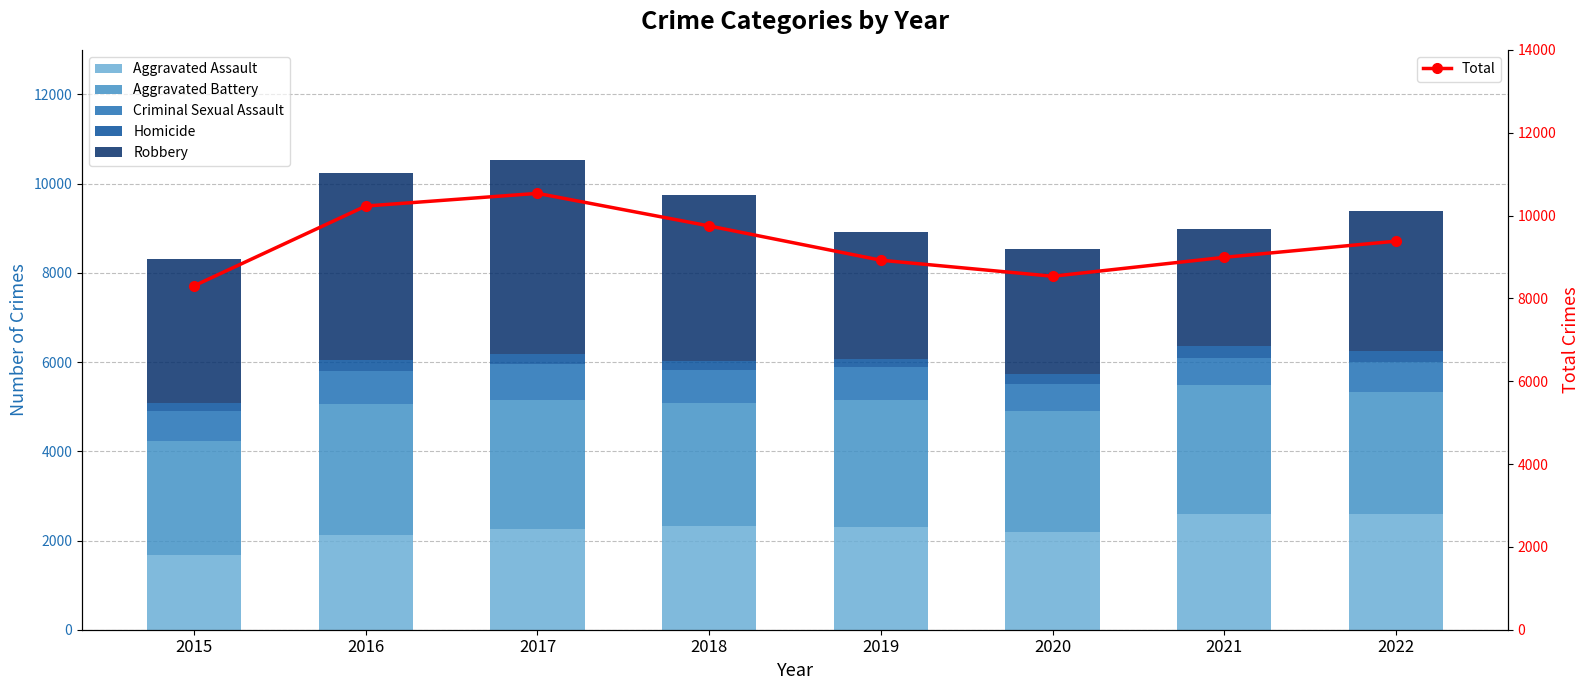

The value of Robbery at 2019 is 4848. True or false?

False